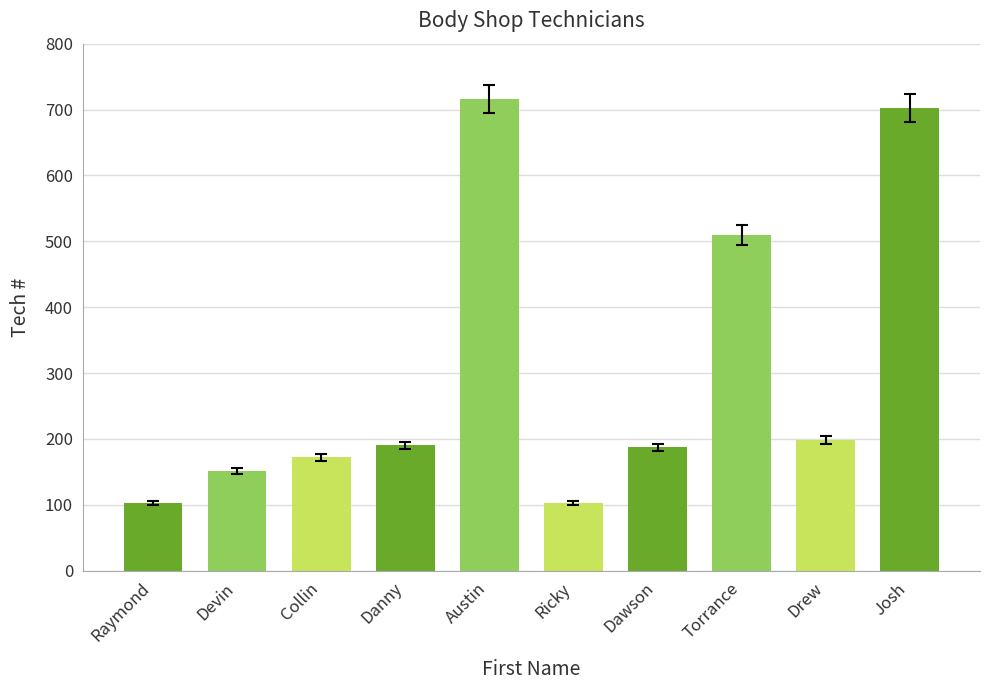

What is the minimum value shown in the chart?

102